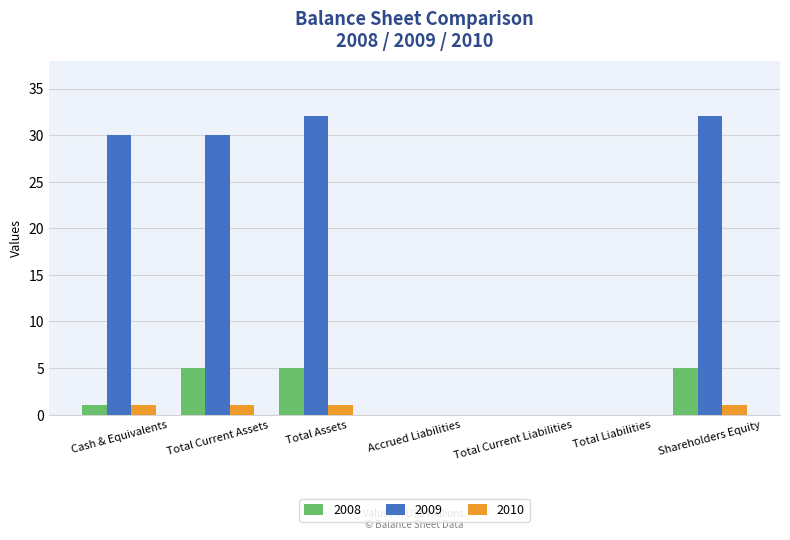

Which series has the widest spread of values?

2009